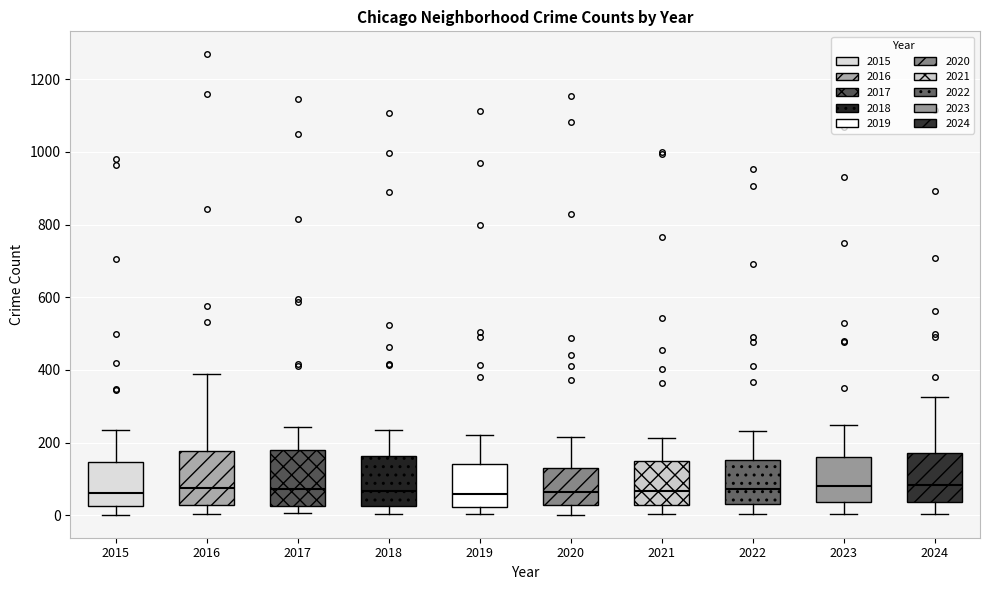

Reading left to right, transcribe this box plot: for each box, give where its median line is, the range the box spans, and where its two whiskers end, as read against the y-axis. The values are not printed on the chart, so give them approximately, as read against the axis.

2015: median 60, box 20 to 140, whiskers 0 to 240
2016: median 80, box 20 to 180, whiskers 0 to 400
2017: median 80, box 20 to 180, whiskers 0 to 240
2018: median 60, box 20 to 160, whiskers 0 to 240
2019: median 60, box 20 to 140, whiskers 0 to 220
2020: median 60, box 20 to 120, whiskers 0 to 220
2021: median 60, box 40 to 160, whiskers 0 to 220
2022: median 80, box 40 to 160, whiskers 0 to 240
2023: median 80, box 40 to 160, whiskers 0 to 260
2024: median 80, box 40 to 180, whiskers 0 to 320